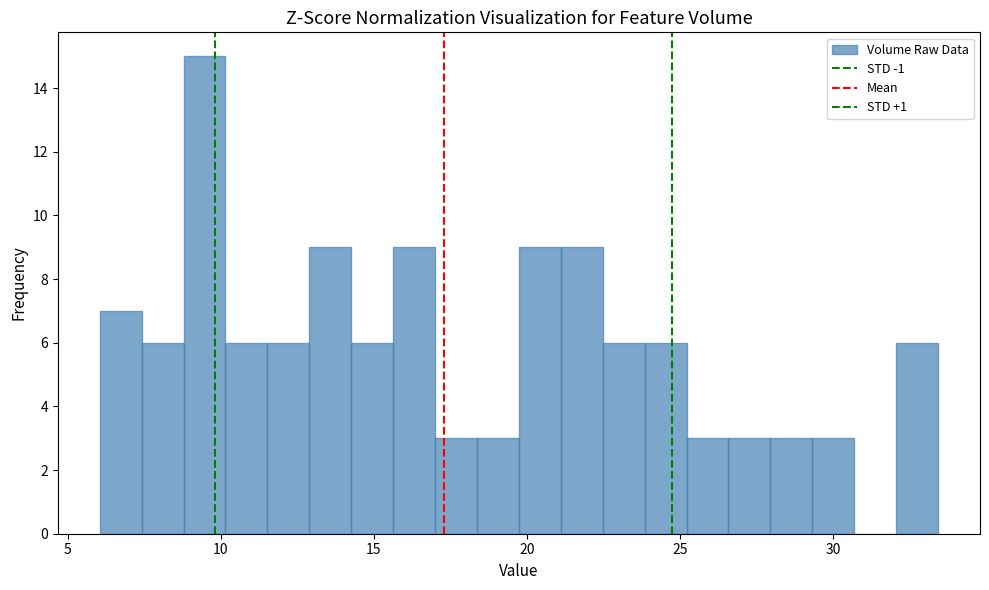

Read against the x-axis, roughly where is the centre of the tallest bar?

9.5